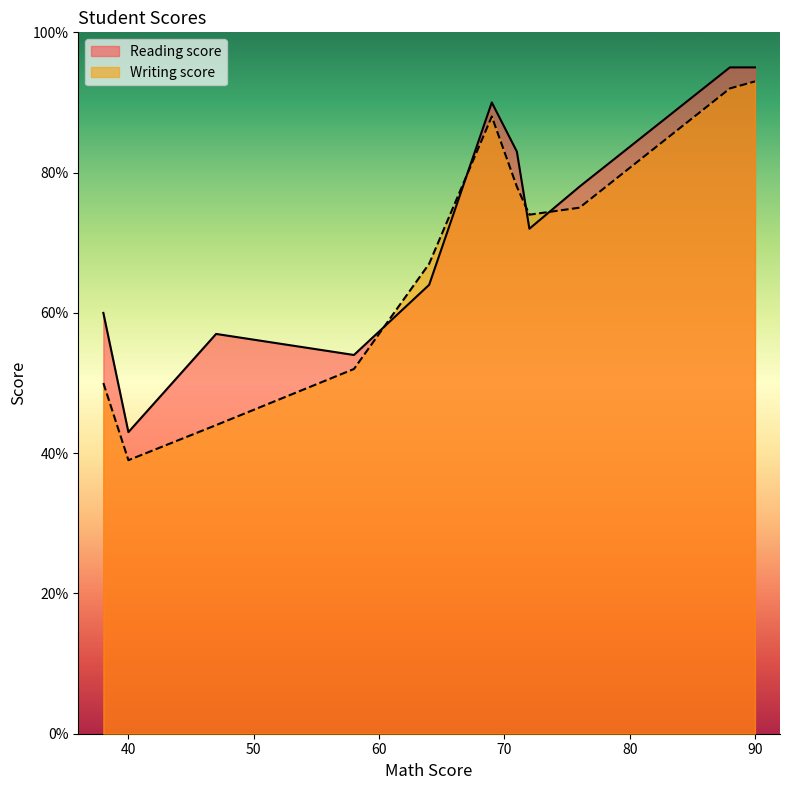

List the series in order of their peak value, lowest first.

Writing score, Reading score